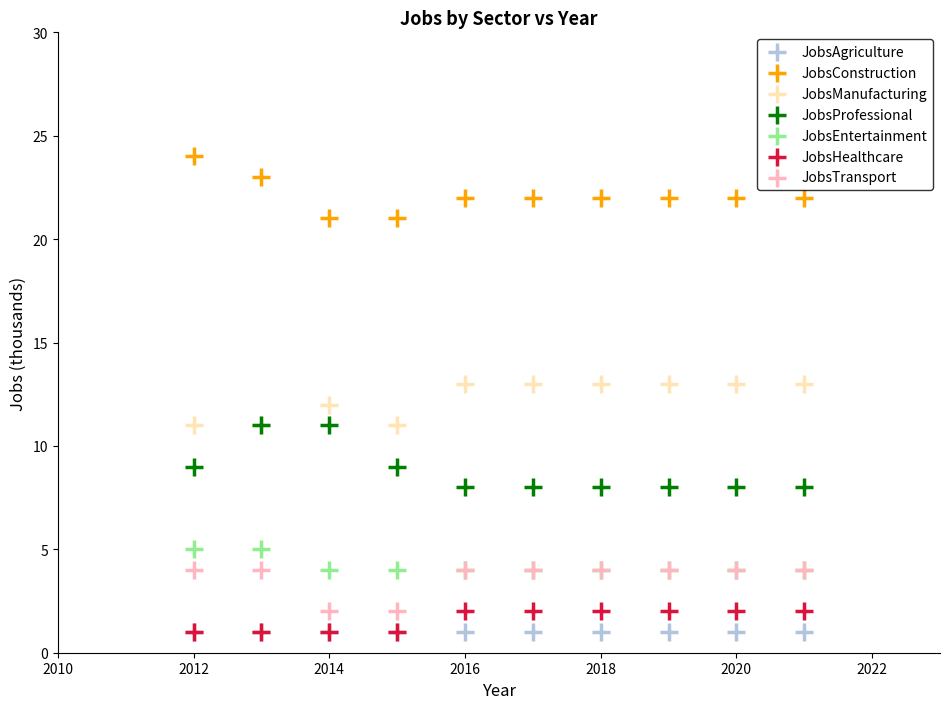

What are all the series names shown in the legend?

JobsAgriculture, JobsConstruction, JobsManufacturing, JobsProfessional, JobsEntertainment, JobsHealthcare, JobsTransport